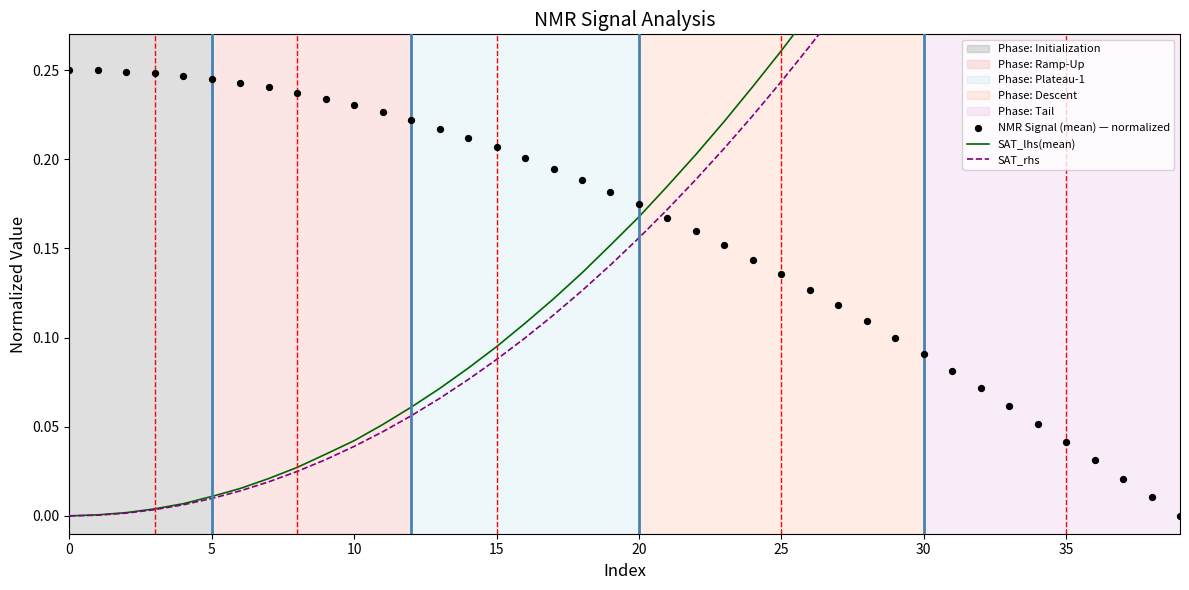

Which series contains the lowest Y value?

SAT_lhs(mean)